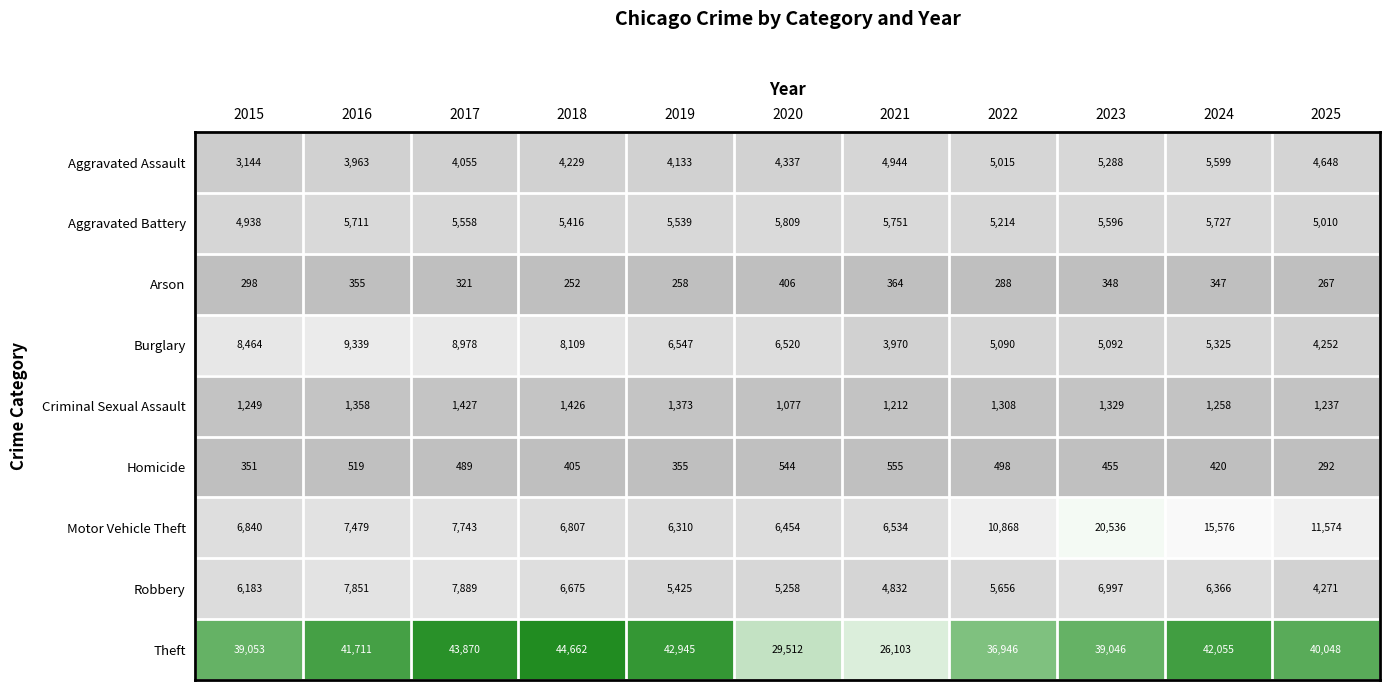

What is the smallest value displayed?

252